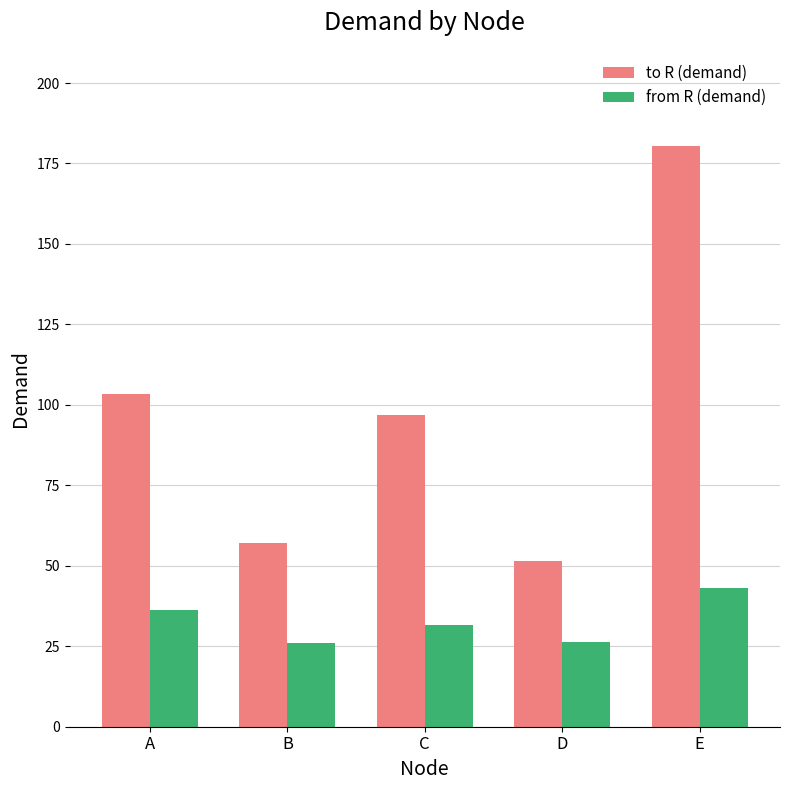

What is the average value of the from R (demand) series?

32.6